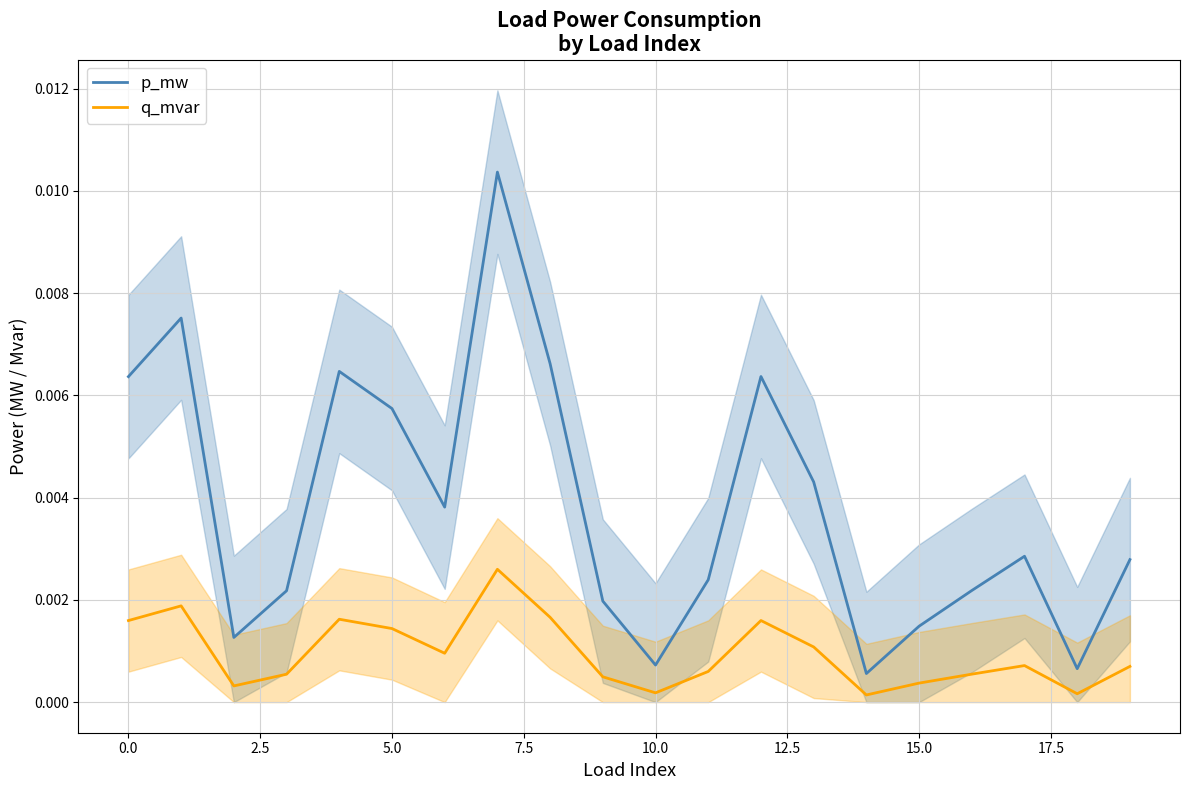

True or false: q_mvar has more than 2 points higher than both neighbors.

True